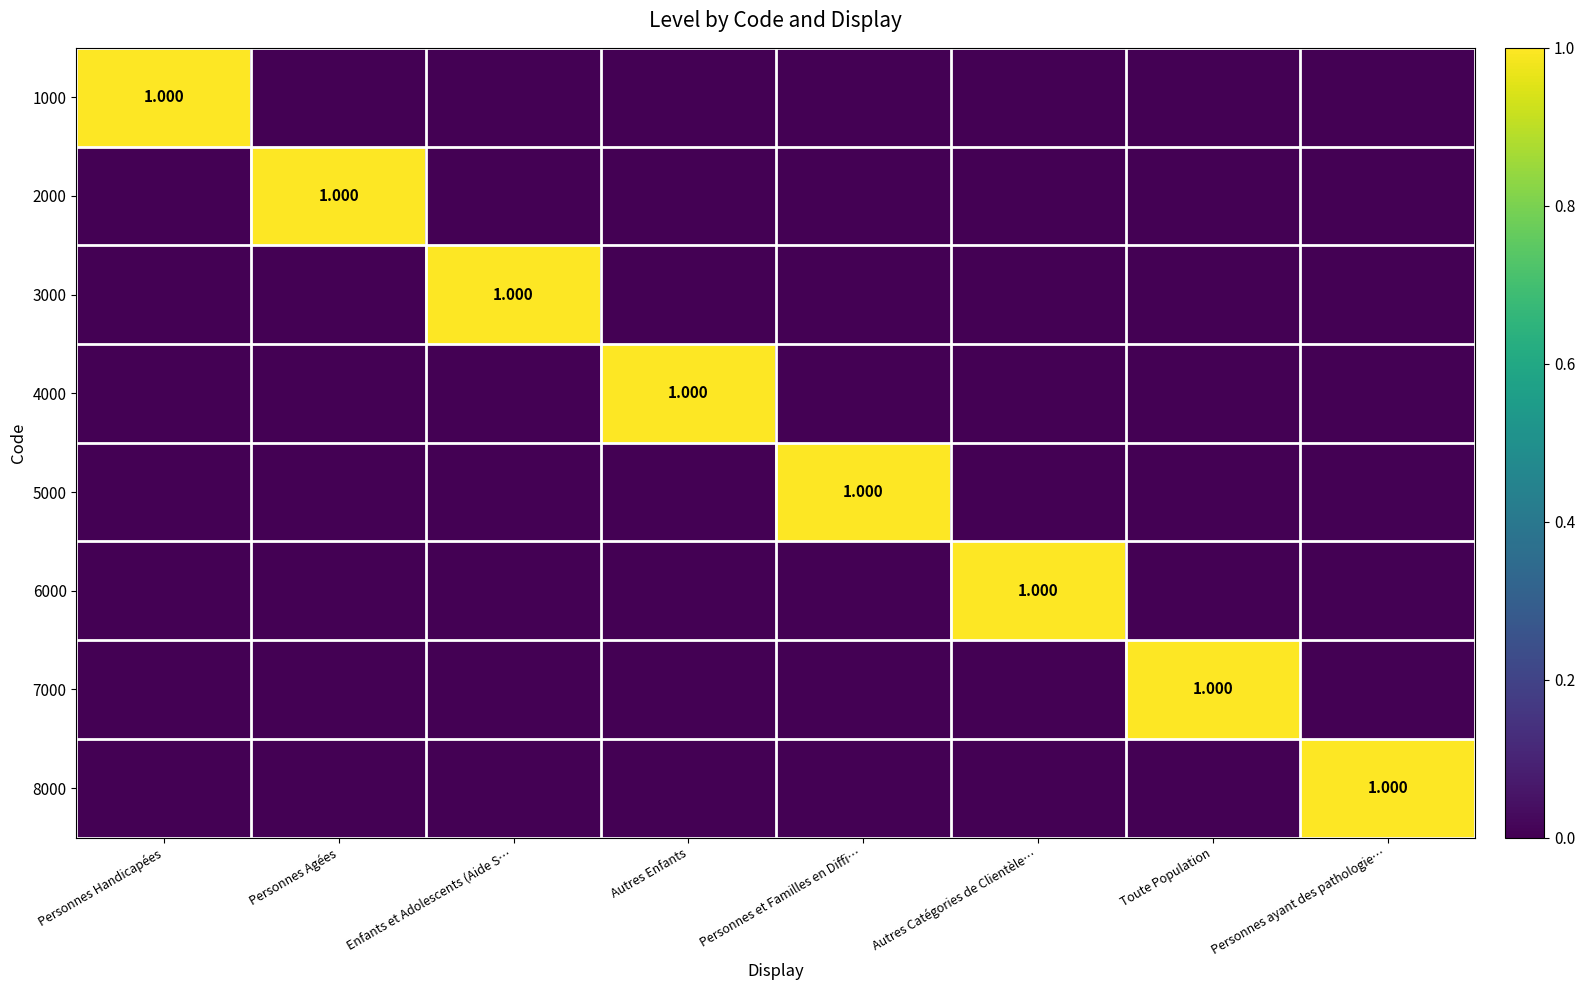

What is the sum of all 5000 values?

1